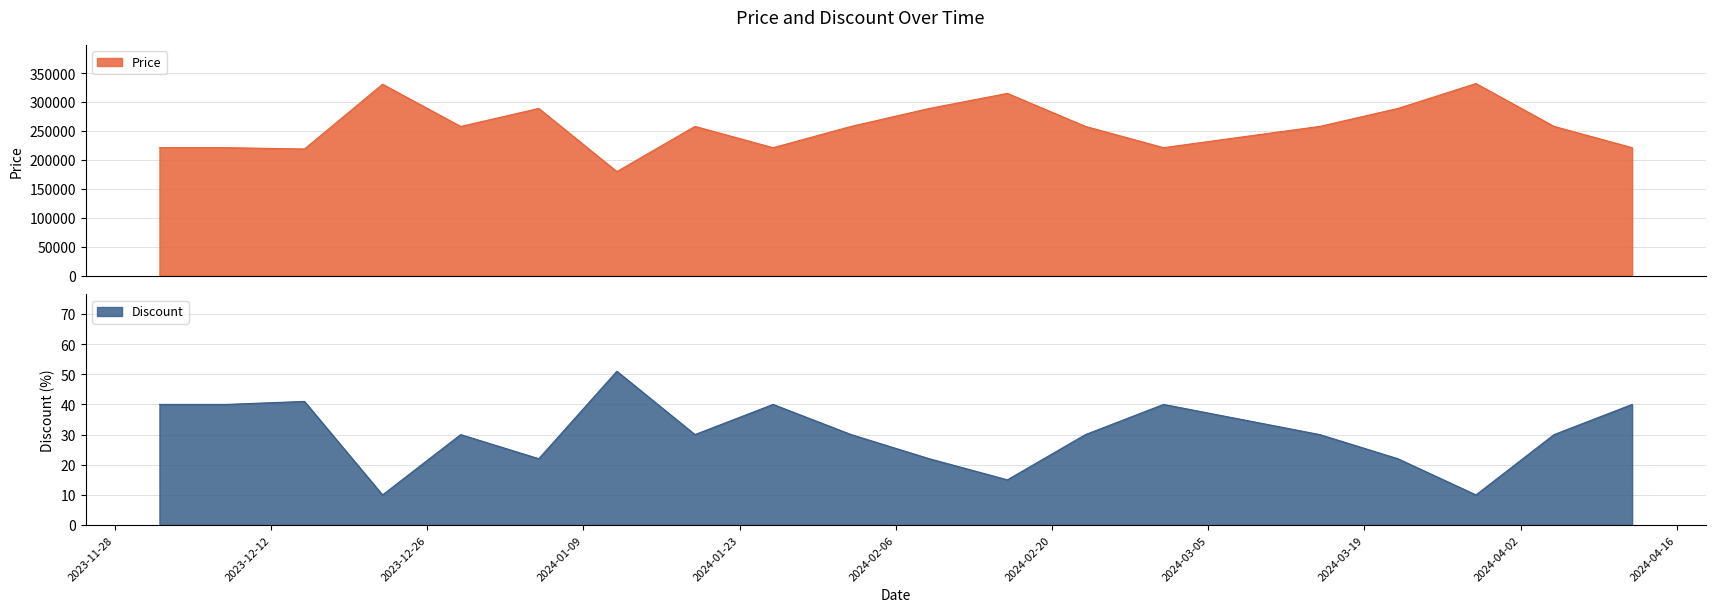

The value of Price at 2024-03-15 is 258000. True or false?

True